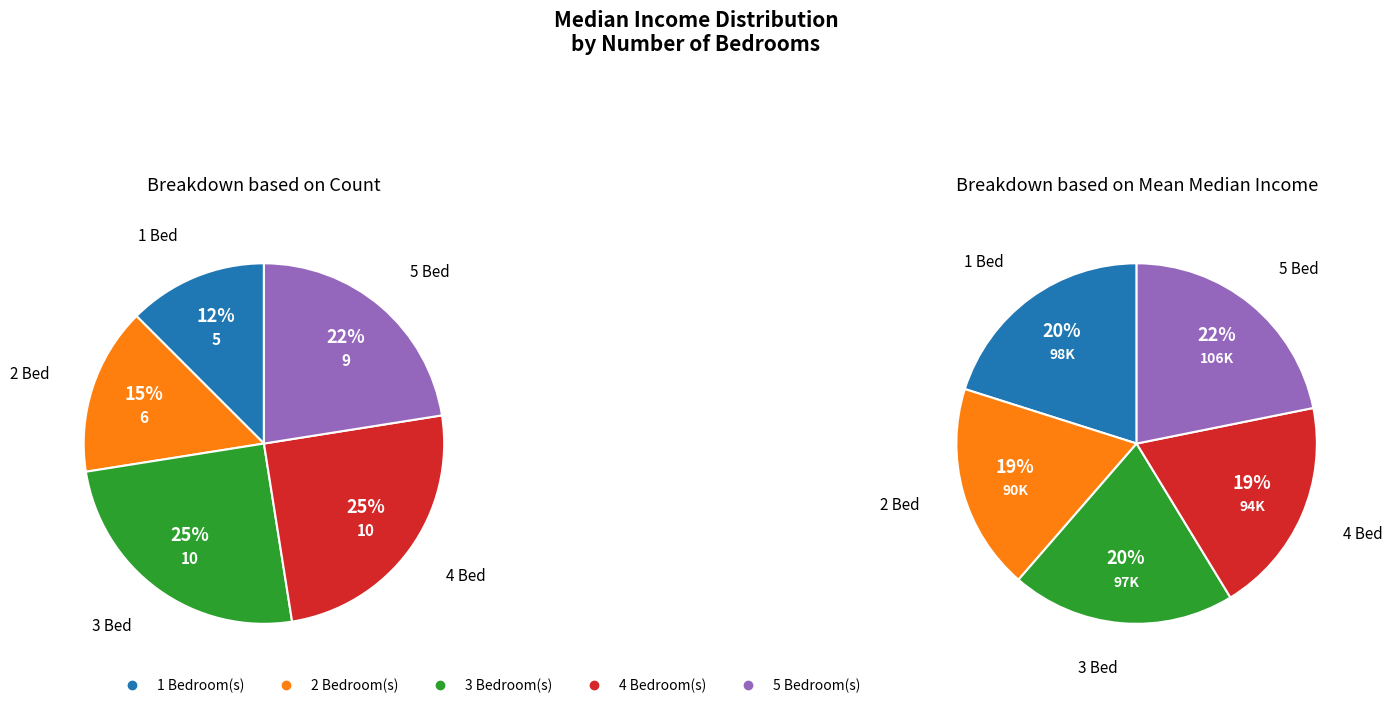

The 2 slice represents 1% of the pie. True or false?

False